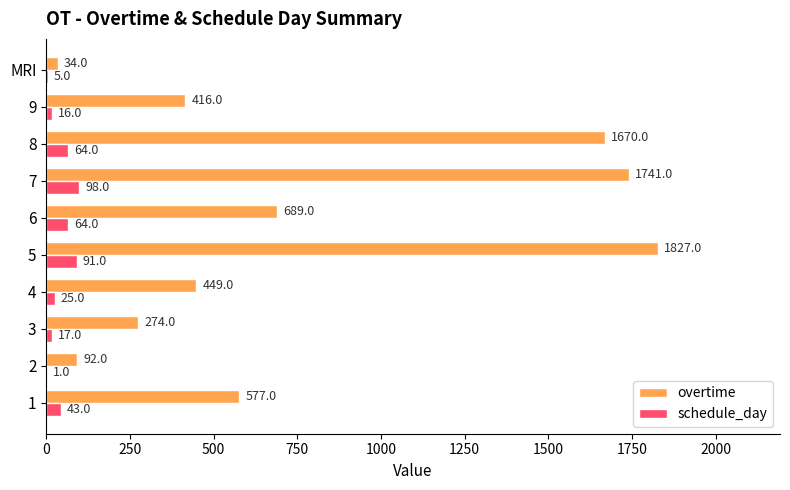

Which series has the largest total across all categories?

overtime